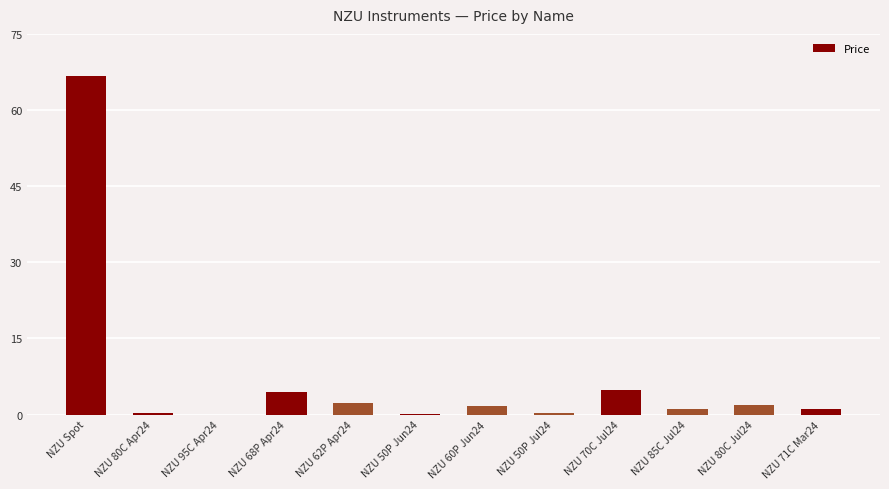

What is the greatest value displayed?

66.8